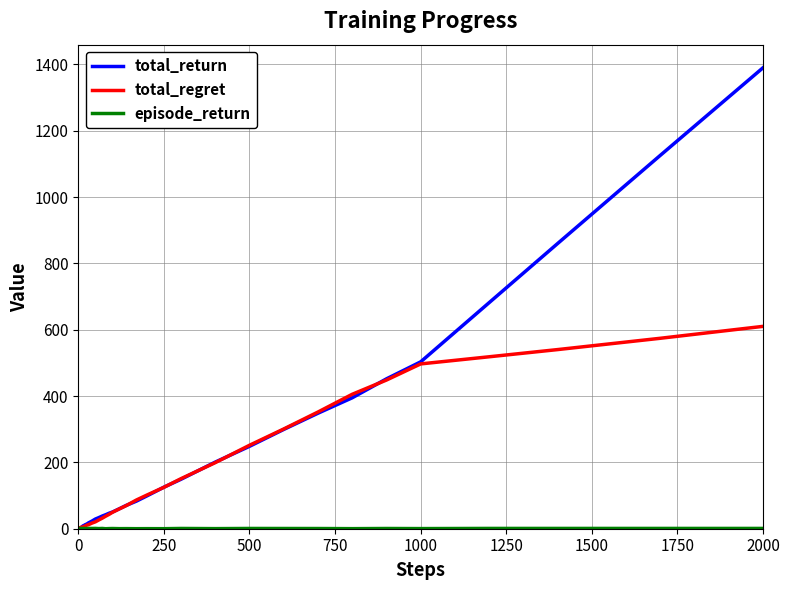

Which series has the largest range (max minus min)?

total_return